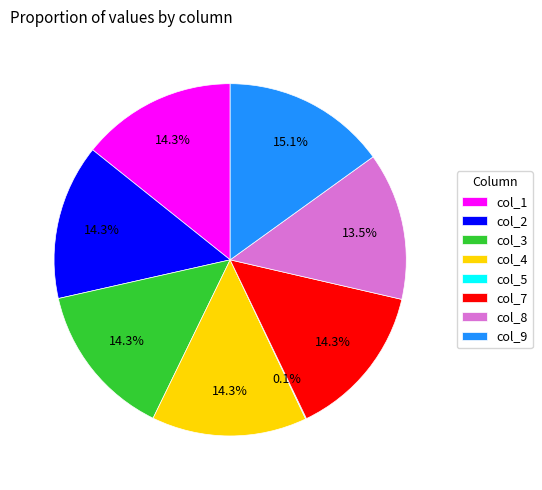

True or false: col_9 accounts for 15% of the total.

True